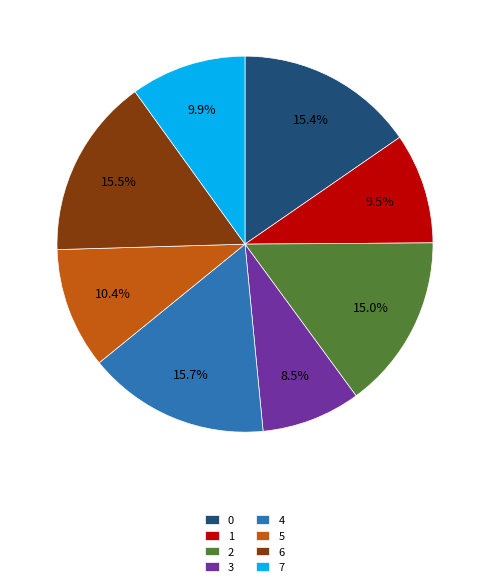

What is the smallest slice in the pie chart?

3